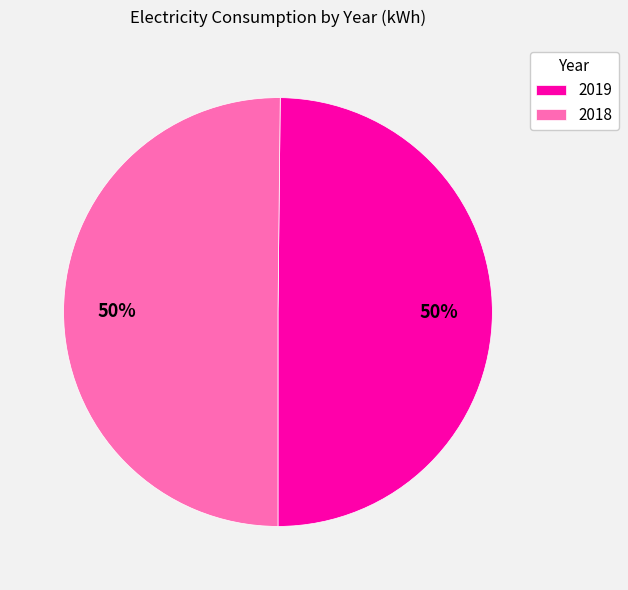

Combined, do 2018 and 2019 account for over 50%?

Yes